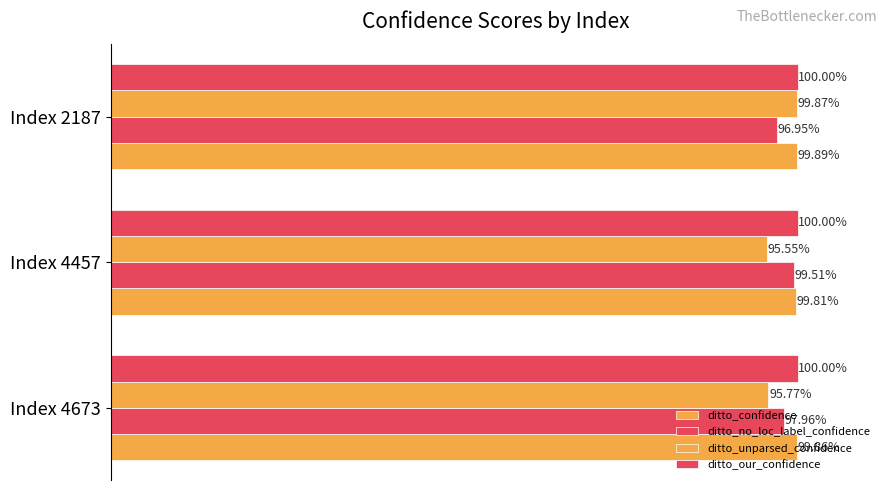

Which series has the largest total across all categories?

ditto_our_confidence